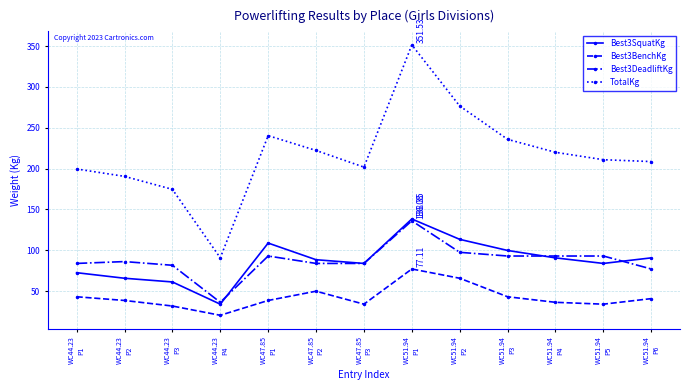

What is the total value across all series at WC51.94
P1?

703.1